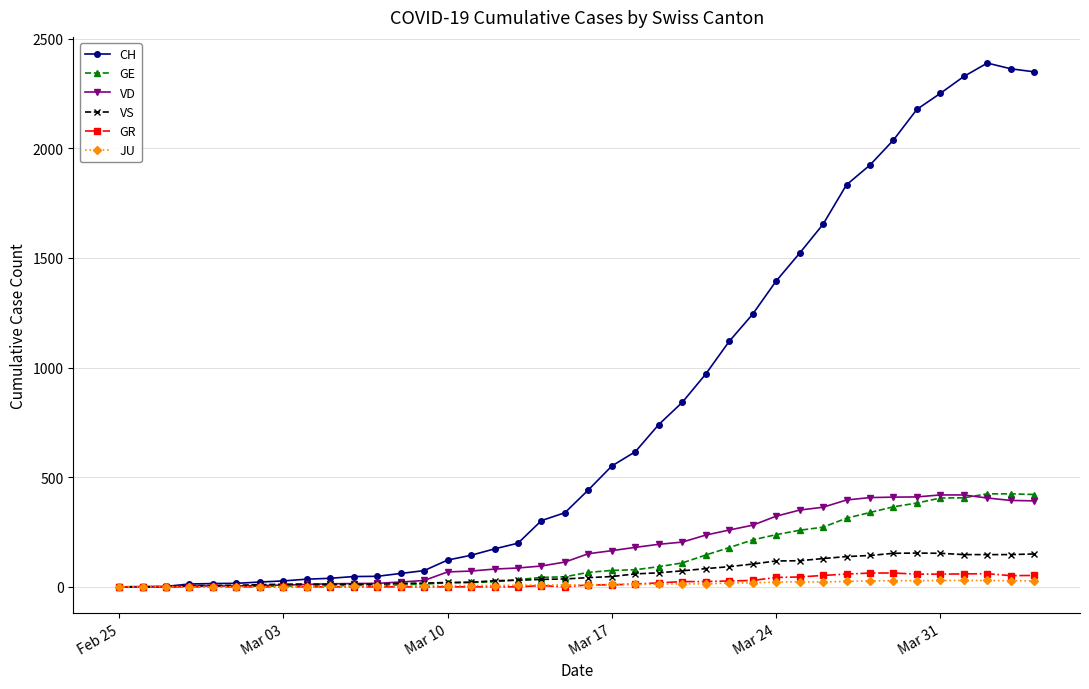

What is the maximum value for VS?

154